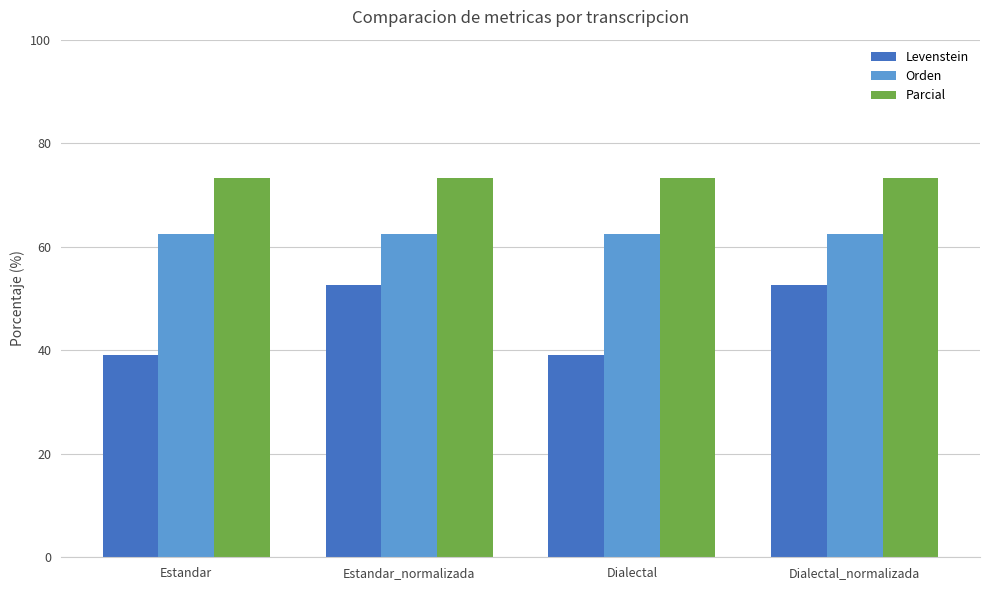

What is the maximum value shown in the chart?

73.3